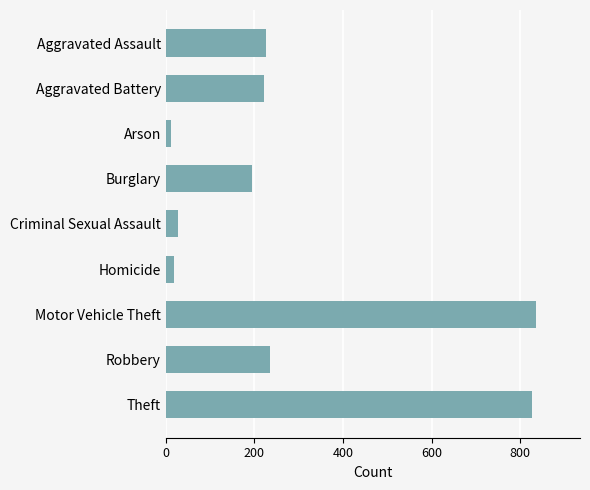

What is the label of the 4th bar from the top?

Burglary